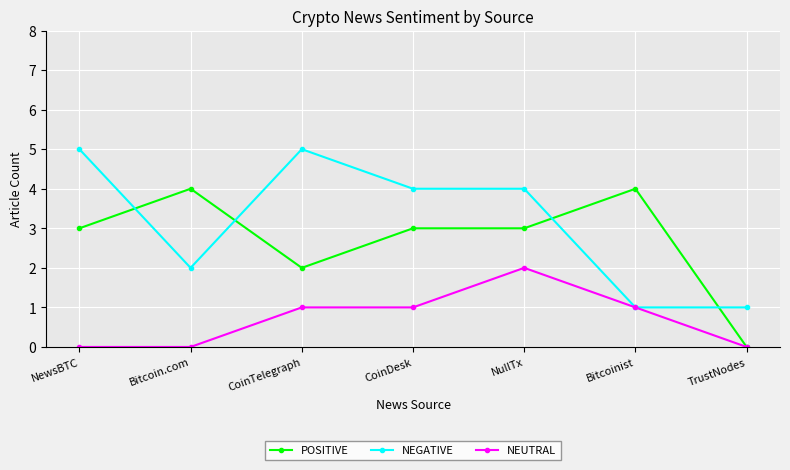

What is the highest value of the NEUTRAL series?

2